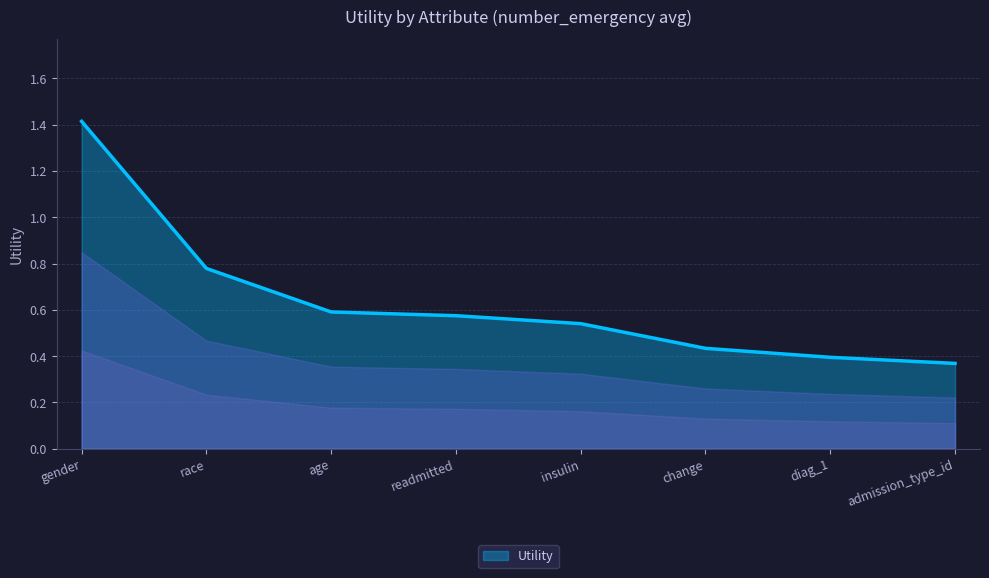

Rank the categories by value from lowest to highest.

admission_type_id, diag_1, change, insulin, readmitted, age, race, gender